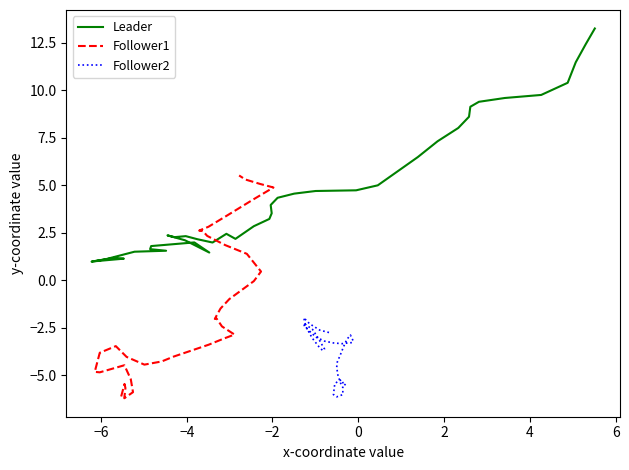

Does the chart have visible grid lines?

No